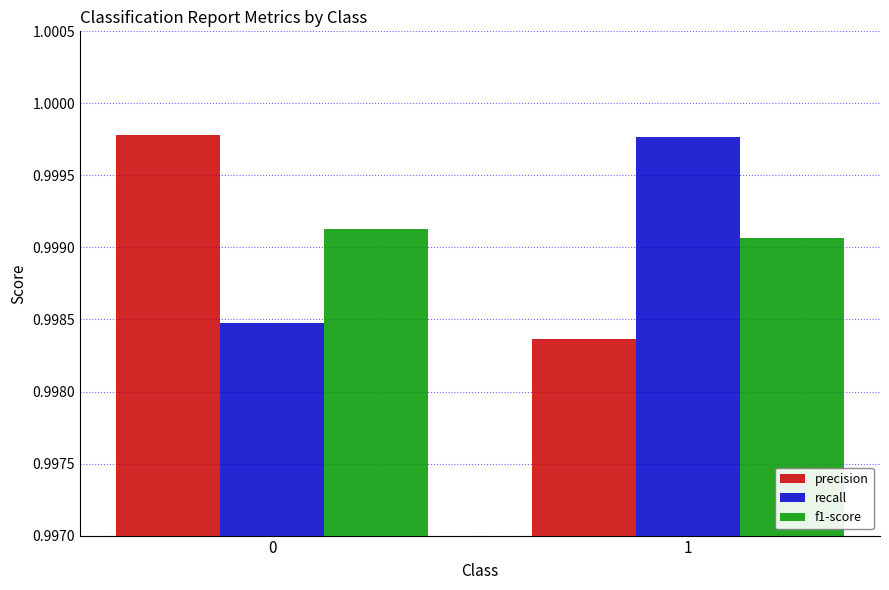

What is the total value across all series at 1?

3.0